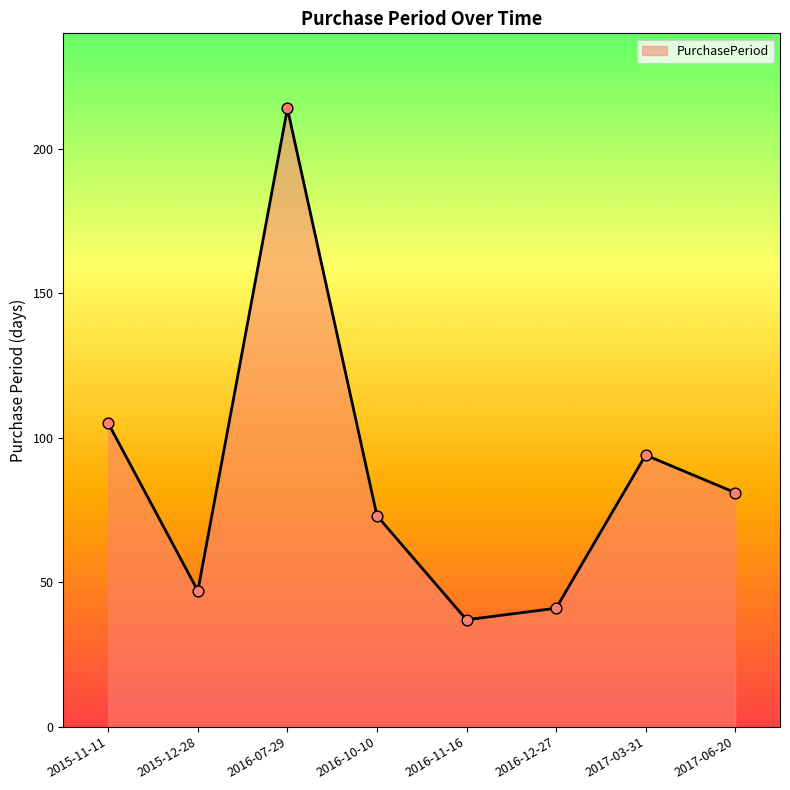

What is the ratio of the value at 2017-03-31 to the value at 2017-06-20?

1.2